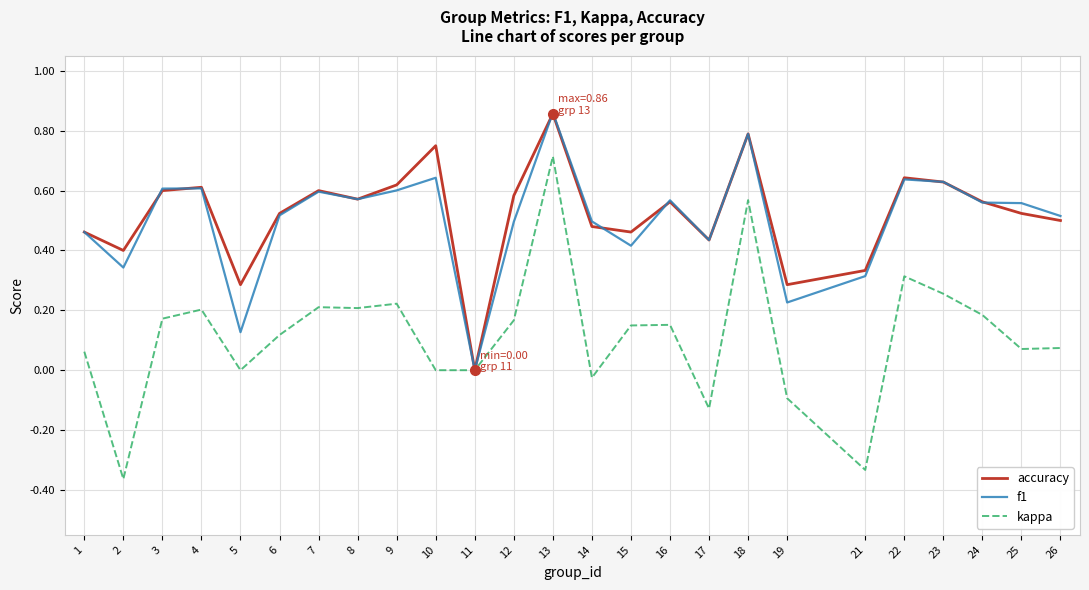

How many values in the f1 series exceed 0?

24